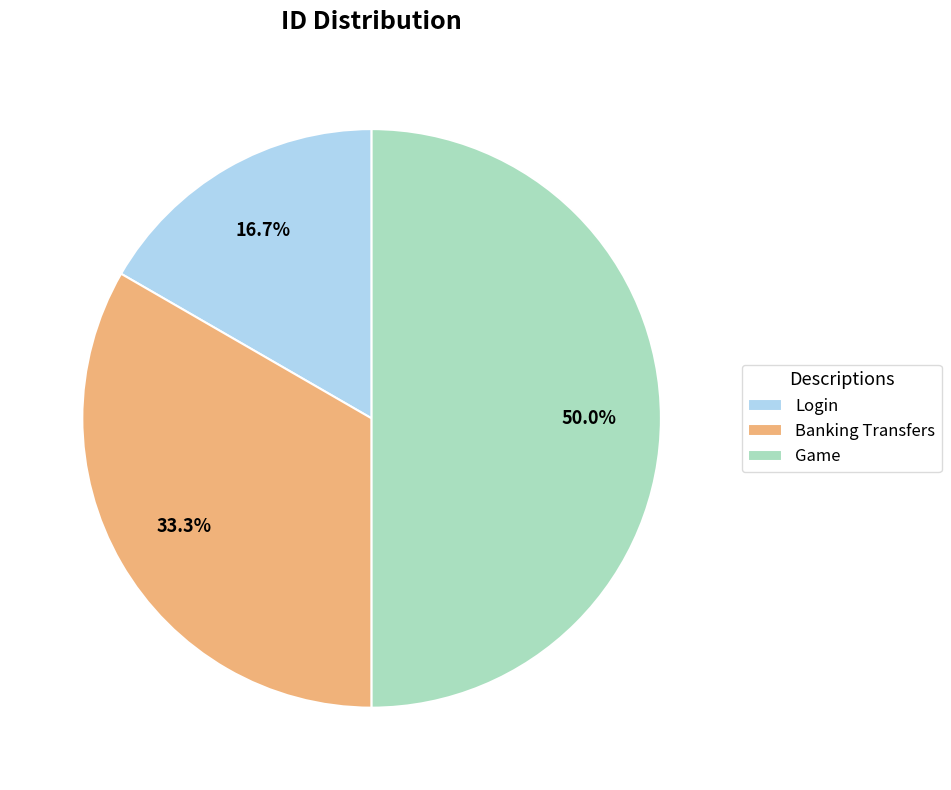

Between Banking Transfers and Game, which is larger?

Game